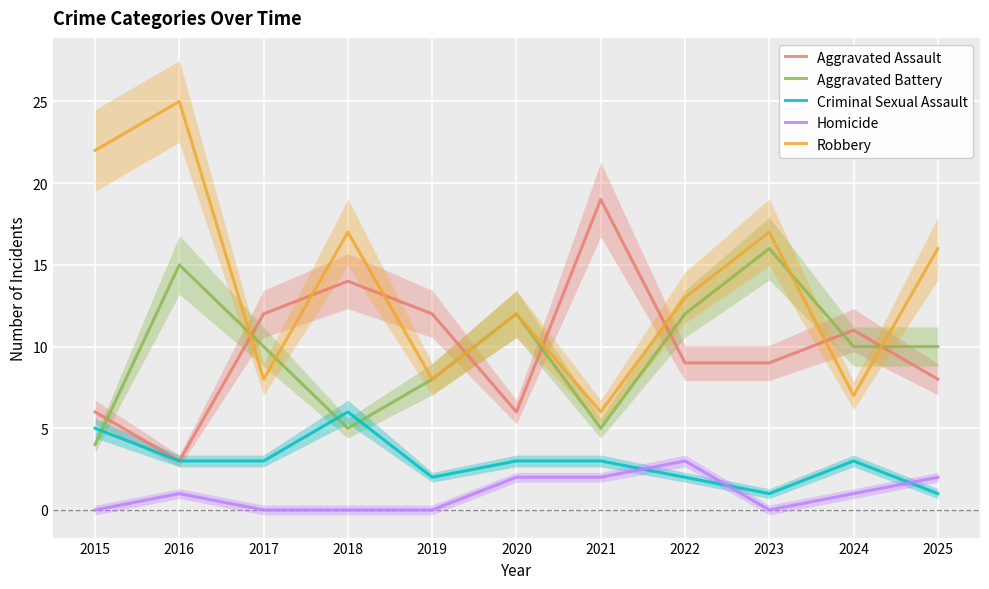

How many interior local peaks does the Aggravated Assault series have?

3